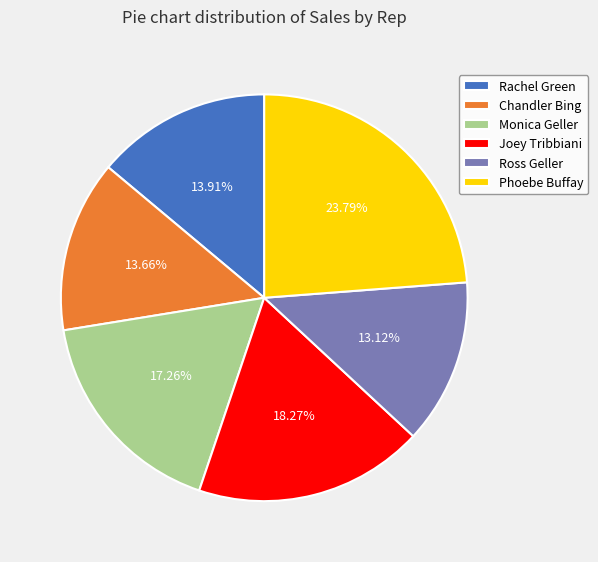

True or false: Phoebe Buffay accounts for 24% of the total.

True